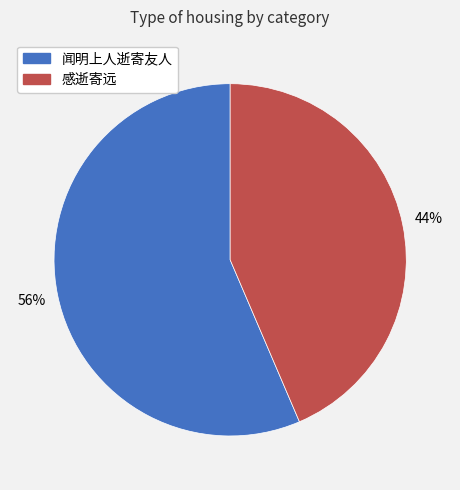

Combined, do 感逝寄远 and 闻明上人逝寄友人 account for over 50%?

Yes